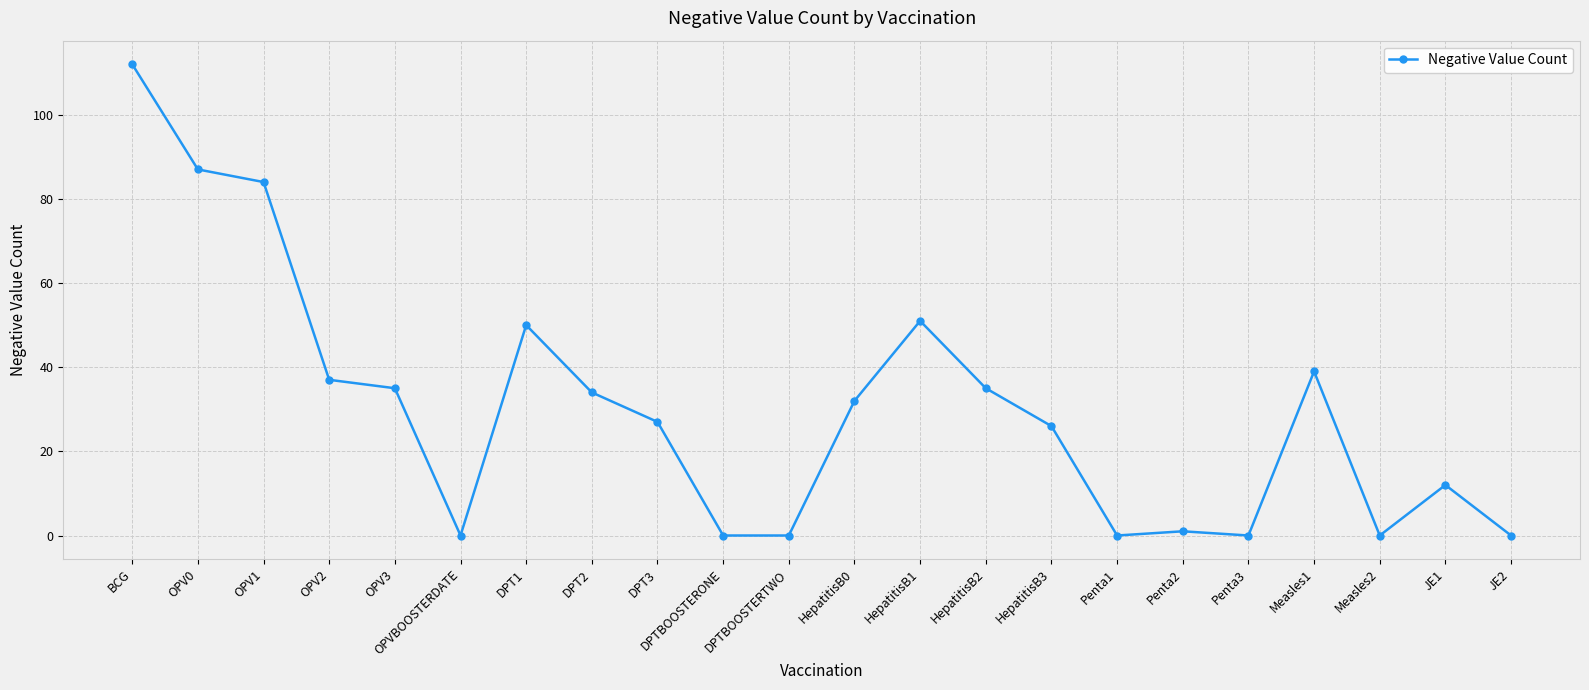

Reading left to right, transcribe all the data shown in this chart.

BCG=112	OPV0=87	OPV1=84	OPV2=37	OPV3=35	OPVBOOSTERDATE=0	DPT1=50	DPT2=34	DPT3=27	DPTBOOSTERONE=0	DPTBOOSTERTWO=0	HepatitisB0=32	HepatitisB1=51	HepatitisB2=35	HepatitisB3=26	Penta1=0	Penta2=1	Penta3=0	Measles1=39	Measles2=0	JE1=12	JE2=0